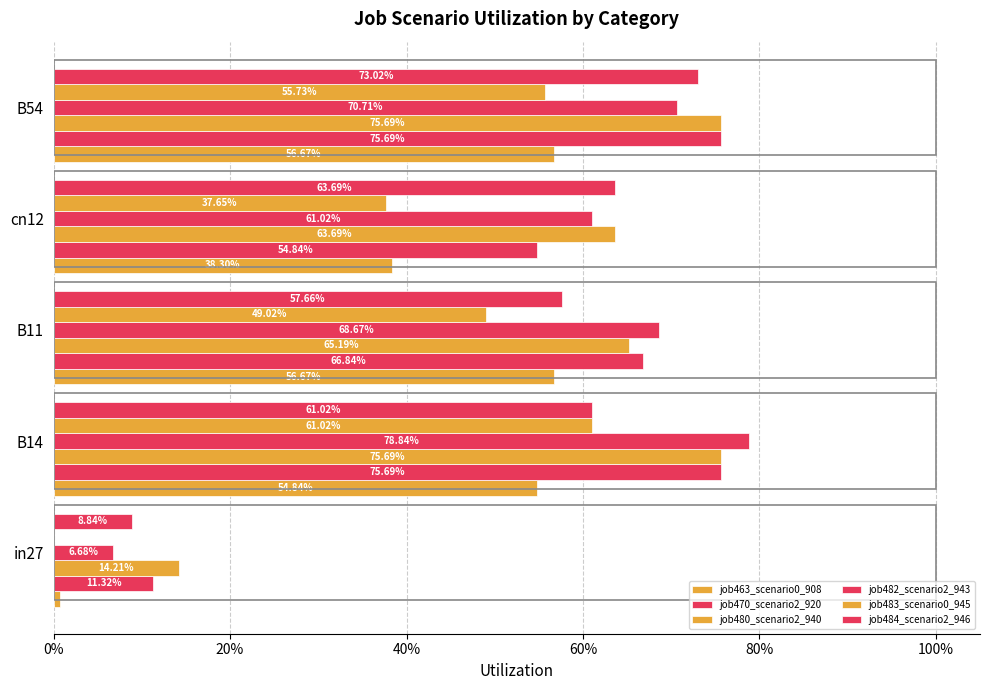

What position from the left is B54?

5